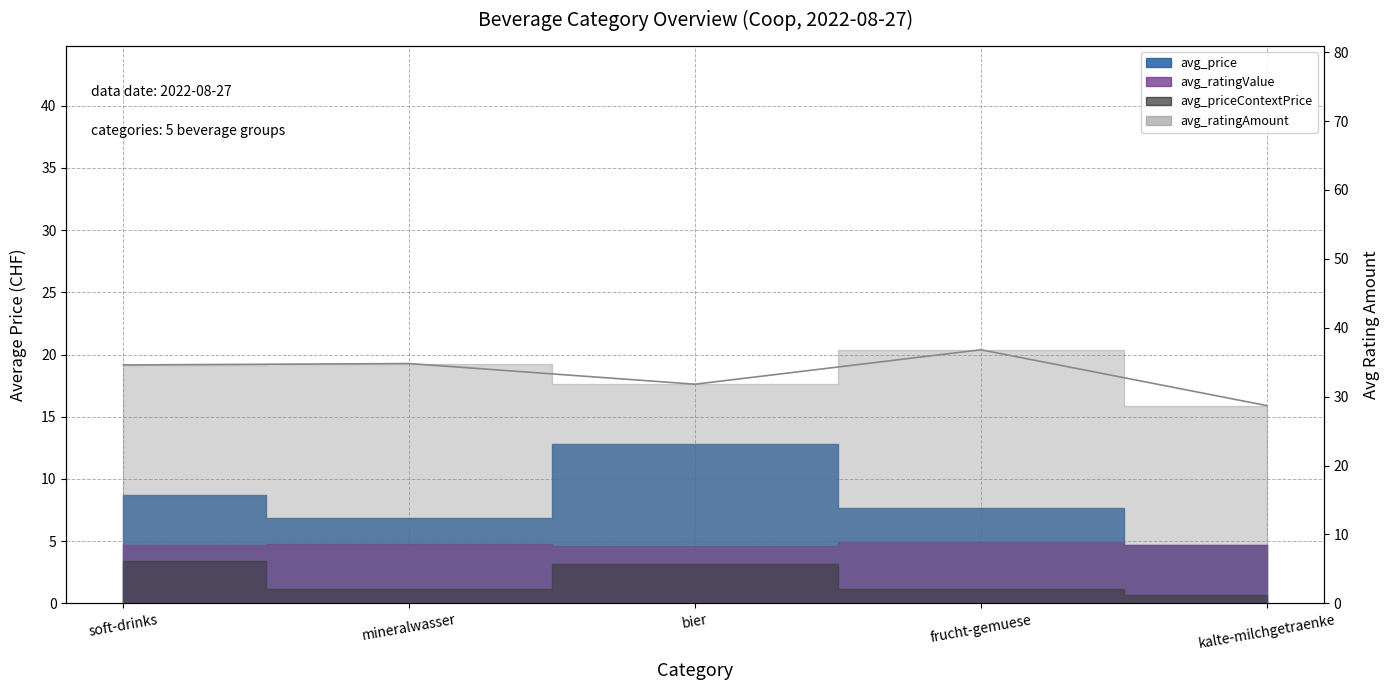

The value at frucht-gemuese is 58.9. True or false?

False